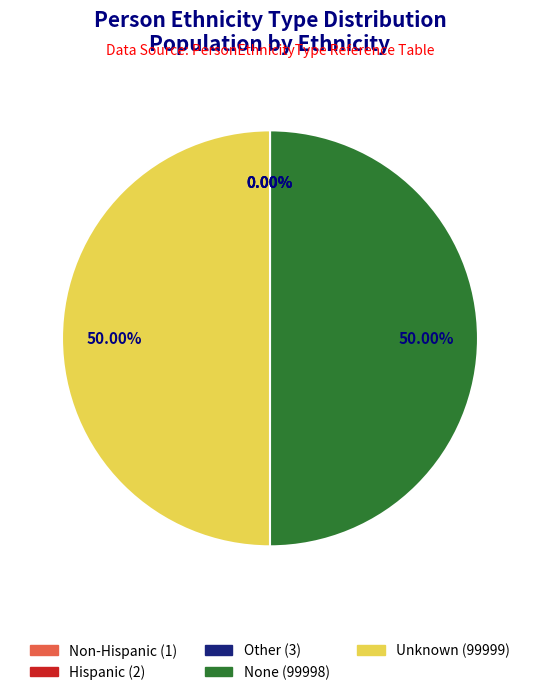

Rank the categories by value from highest to lowest.

Unknown, None, Other, Hispanic, Non-Hispanic